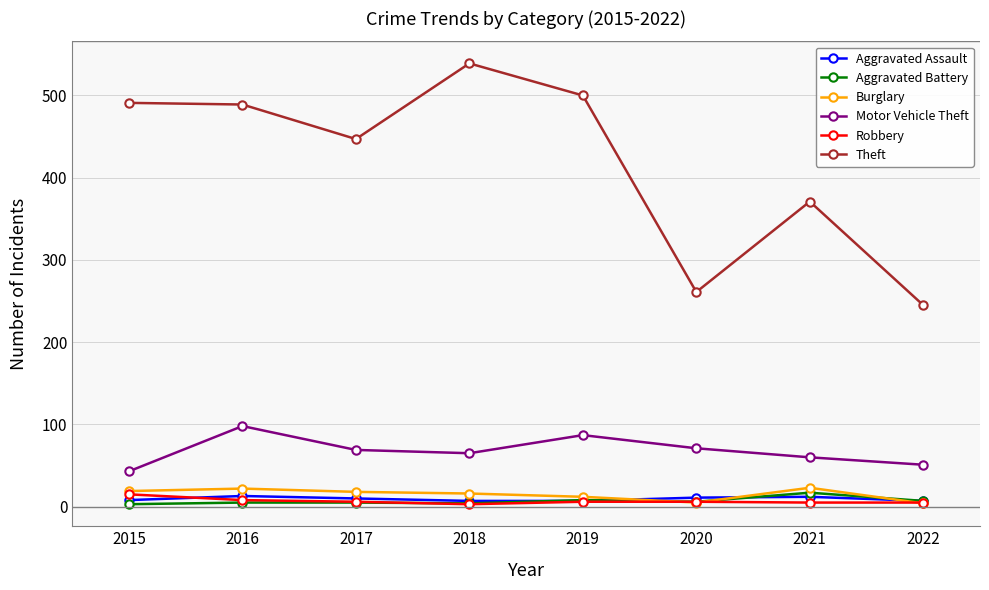

True or false: Robbery and Motor Vehicle Theft intersect in this chart.

False